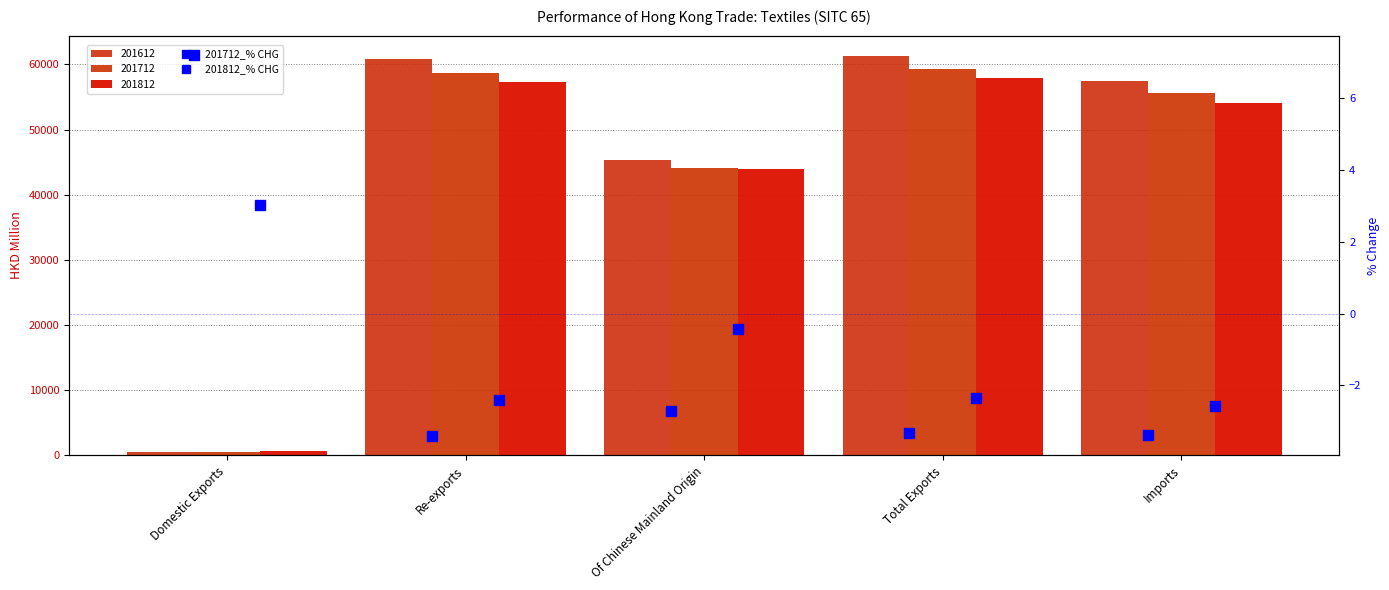

What is the value of the 201712_% CHG bar at the 2nd from the left?

-3.4